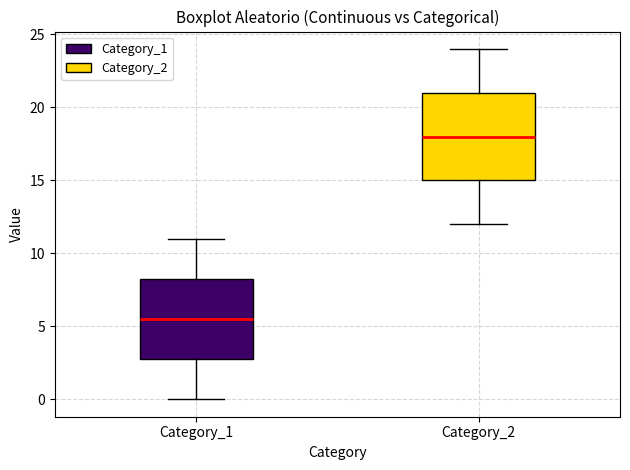

Which box's median line is the highest?

Category_2